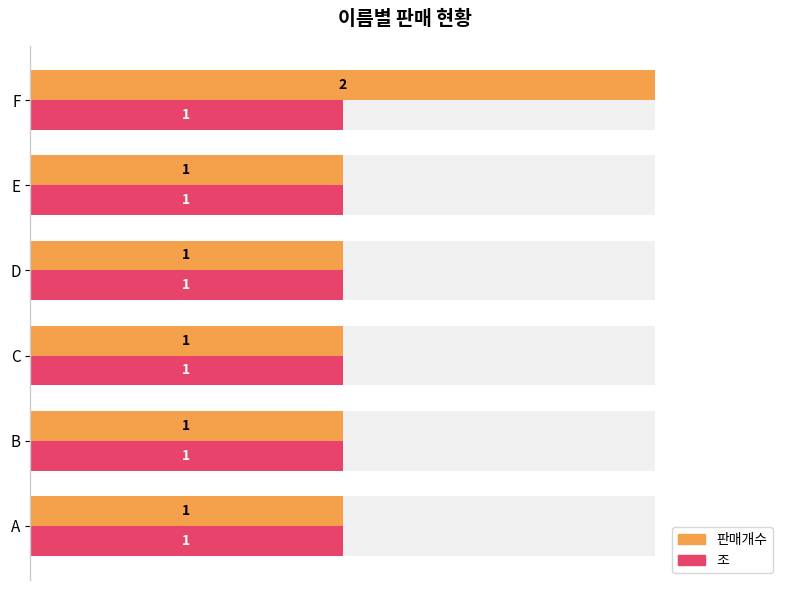

List the series in order of their peak value, highest first.

판매개수, 조